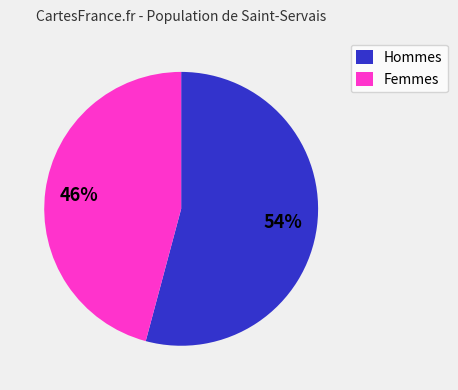

Which has a higher value, Femmes or Hommes?

Hommes